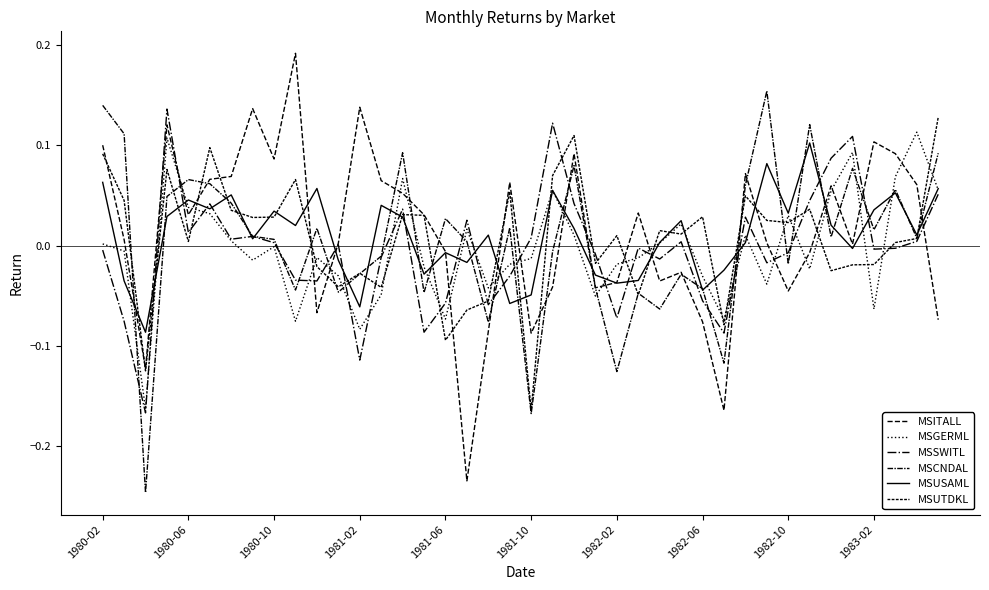

Does the chart have visible grid lines?

No